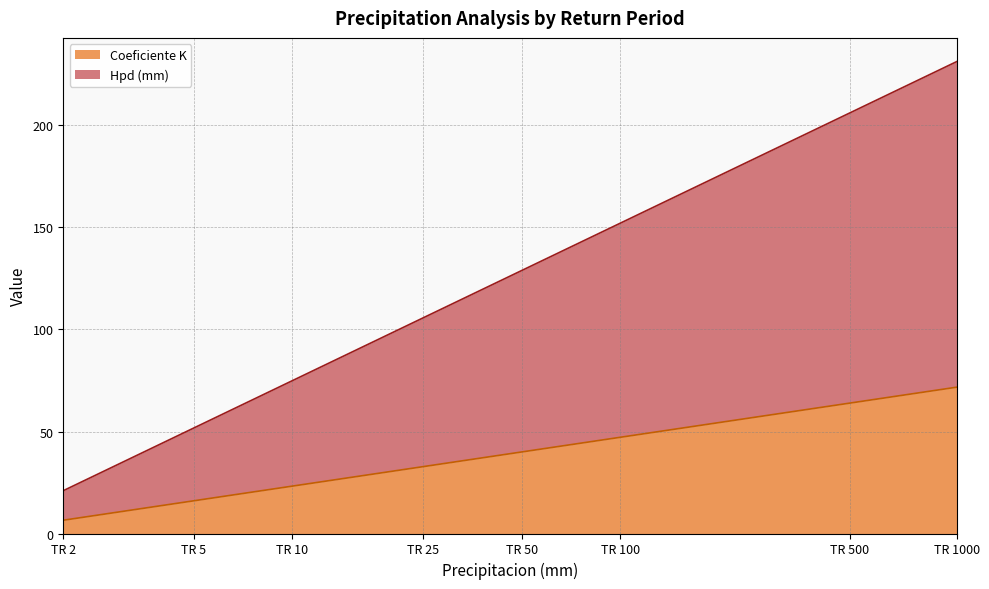

At which label does Coeficiente K reach its peak?

TR 1000